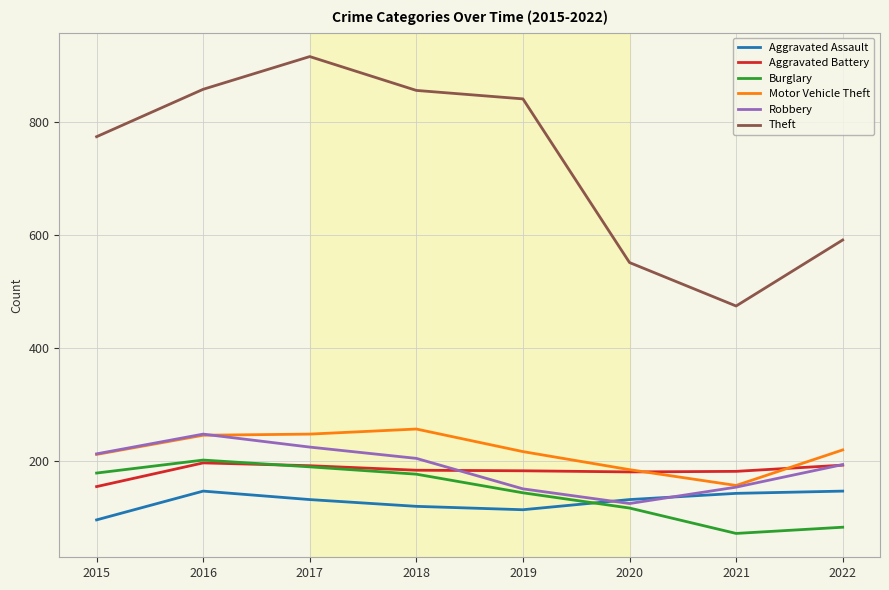

What value does the Theft series have at 2019, to the nearest 50?

850